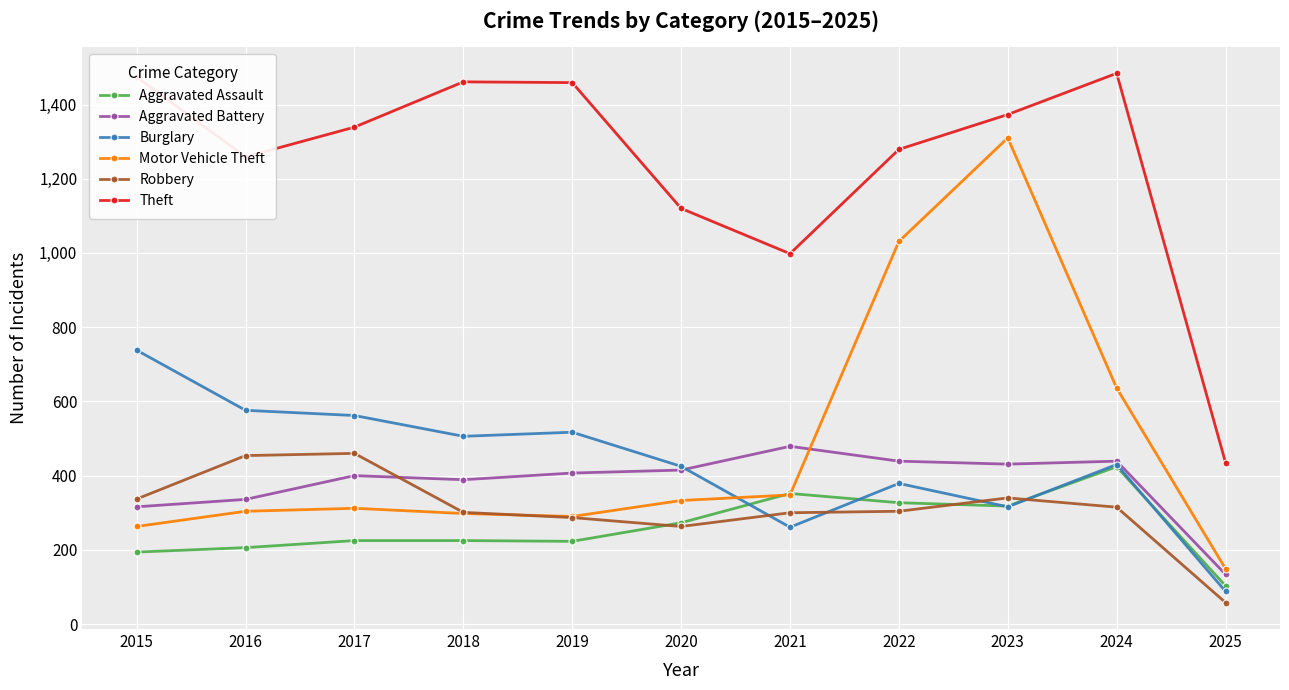

How many data points in Aggravated Assault are less than 225?

4